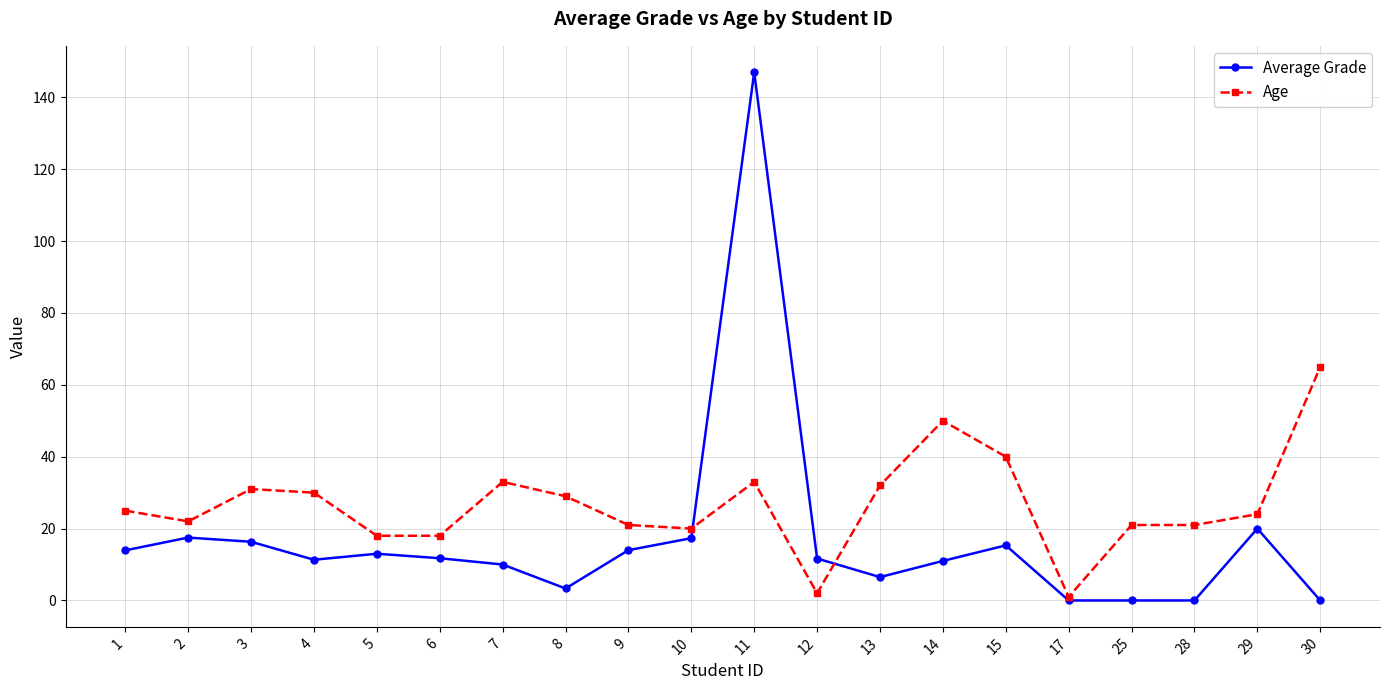

List the series in order of their peak value, lowest first.

Age, Average Grade